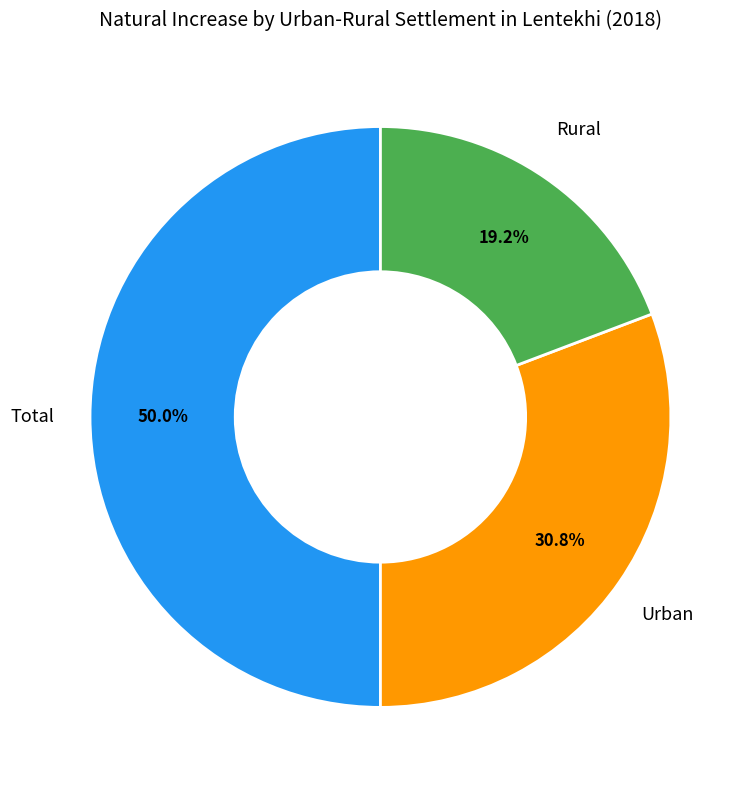

What portion of the pie excludes Total?

50.0%